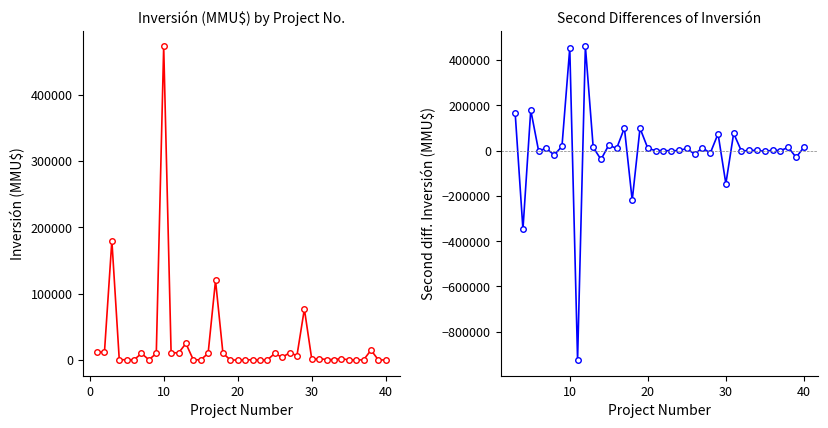

Is it true that the value at 39 is 168?

False